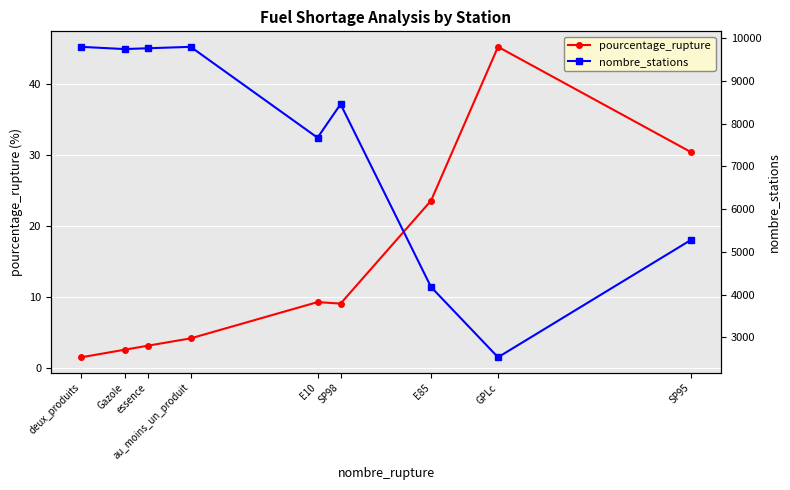

Which series has the largest total across all categories?

nombre_stations